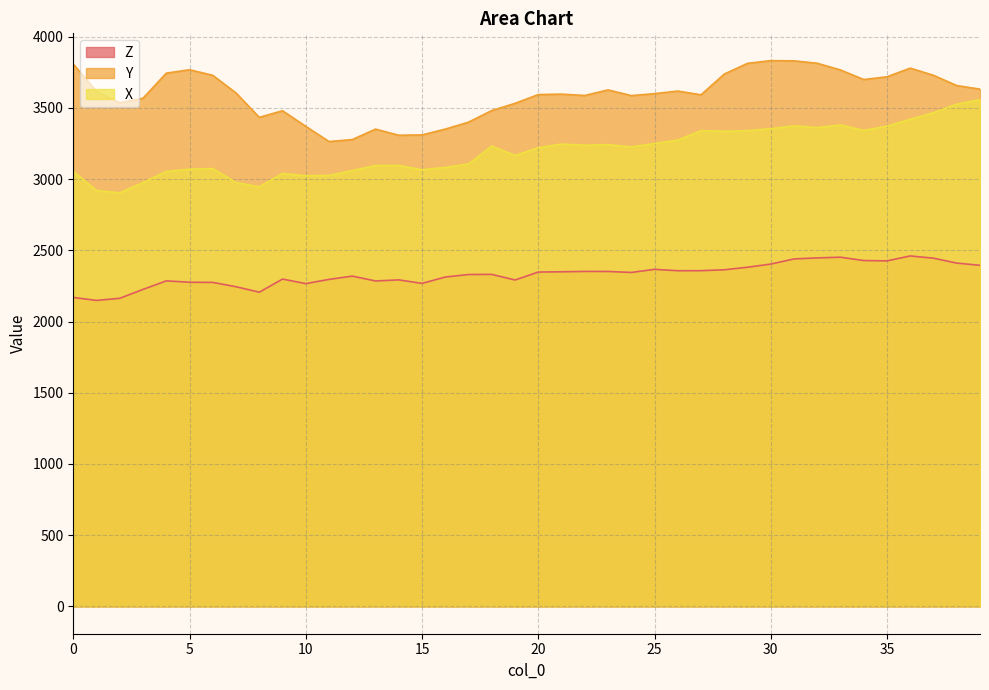

What is the value of the Z point at the 6th from the left?

2276.1